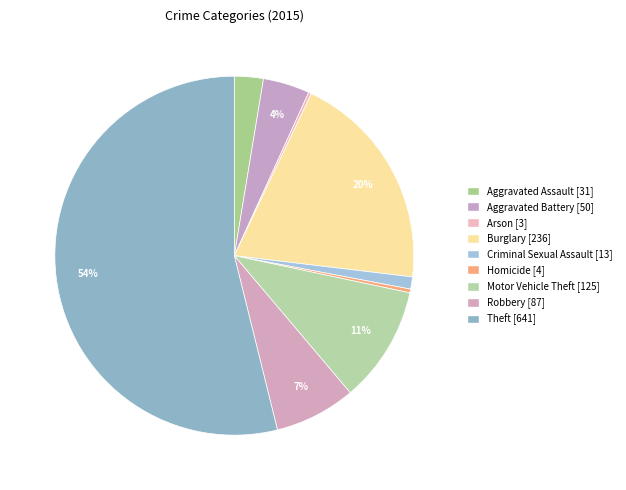

The Criminal Sexual Assault slice represents 11% of the pie. True or false?

False